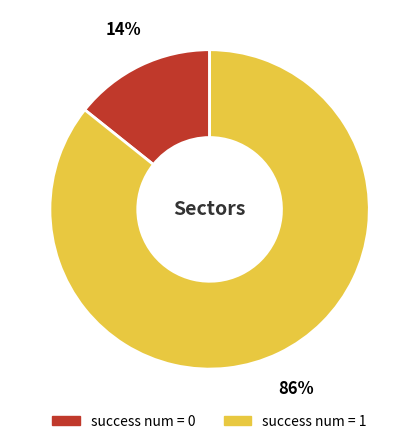

To the nearest percent, what is the combined percentage of success num = 0 and success num = 1?

100%